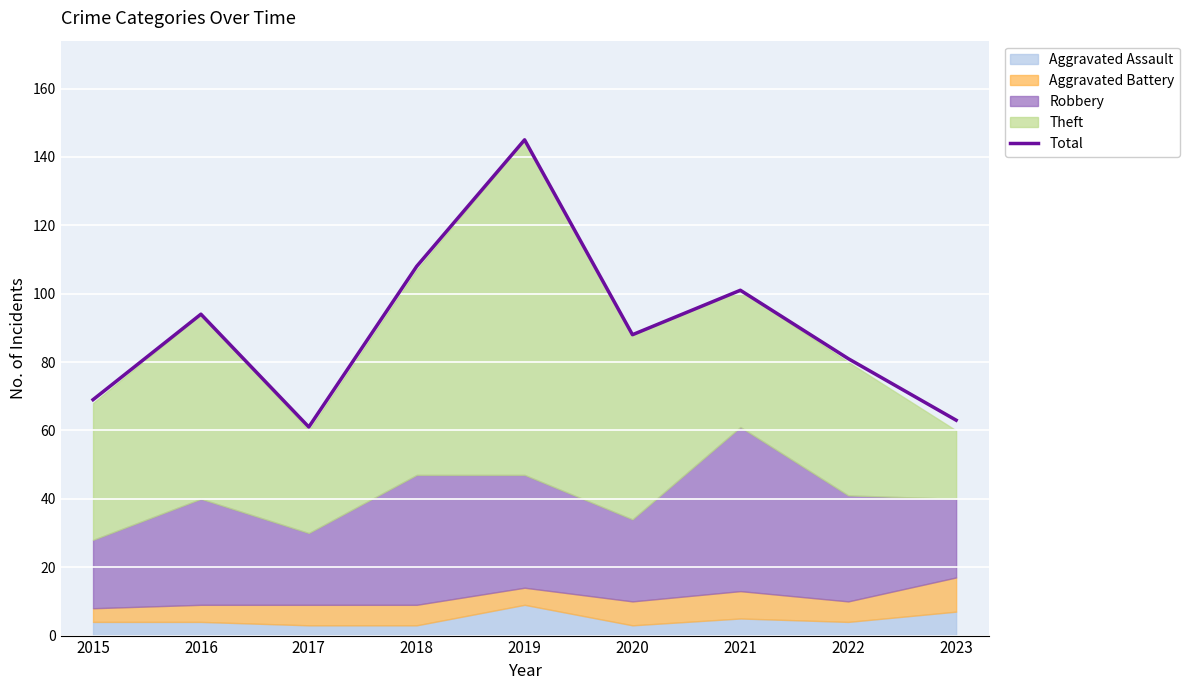

True or false: there are more than 1 points higher than both neighbors.

True